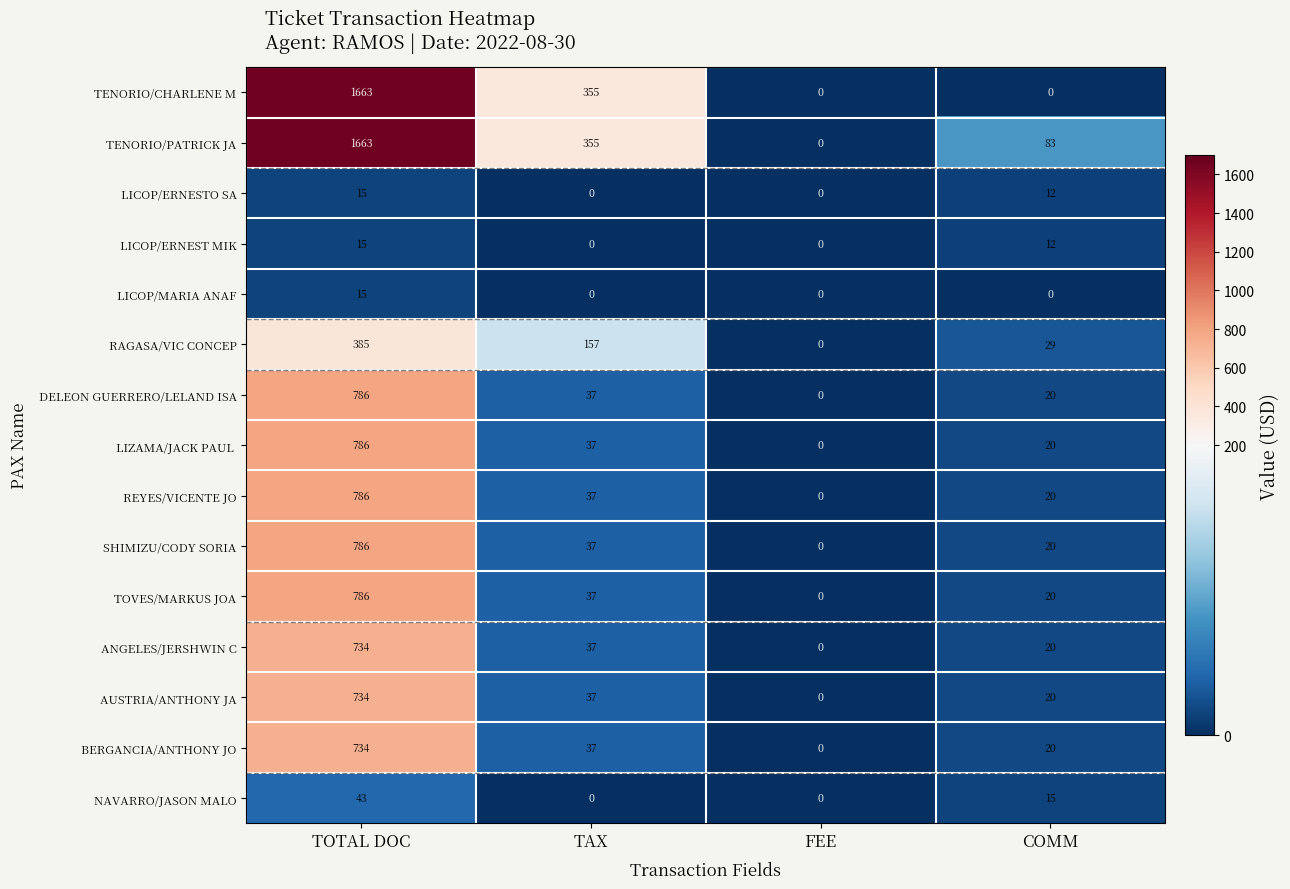

Between TAX and COMM, which series saw the biggest shift?

TENORIO/CHARLENE M